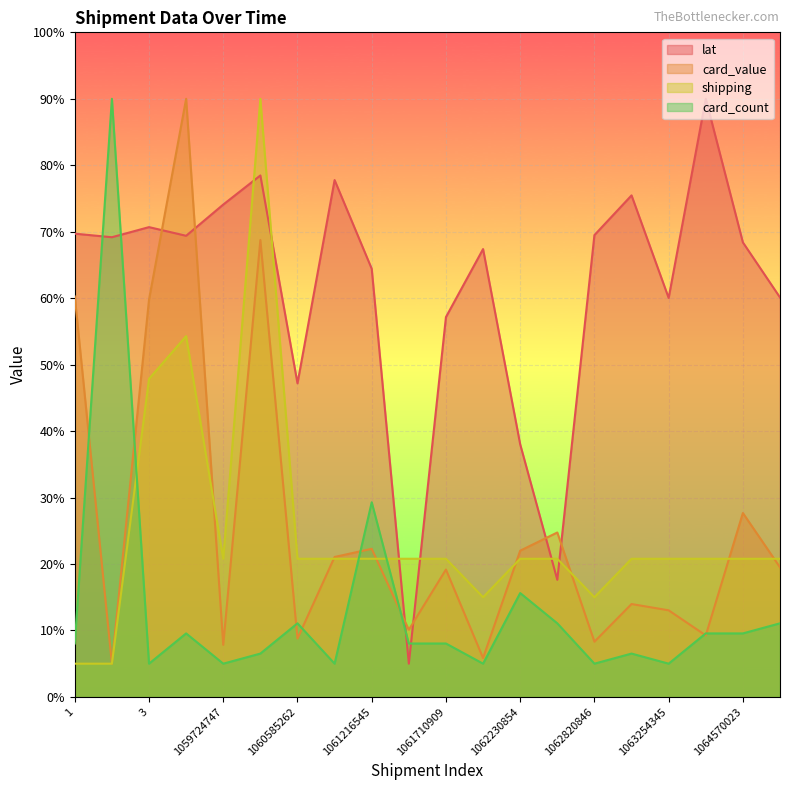

What is the value of the shipping point at the 11th from the left?

20.8